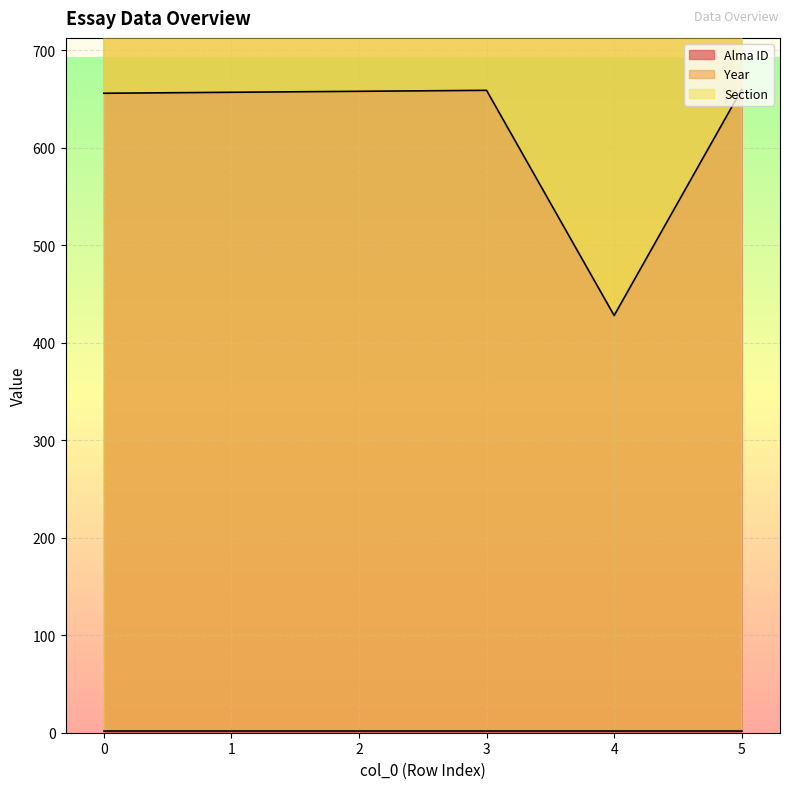

True or false: Section has a value of 1 at 0.

False